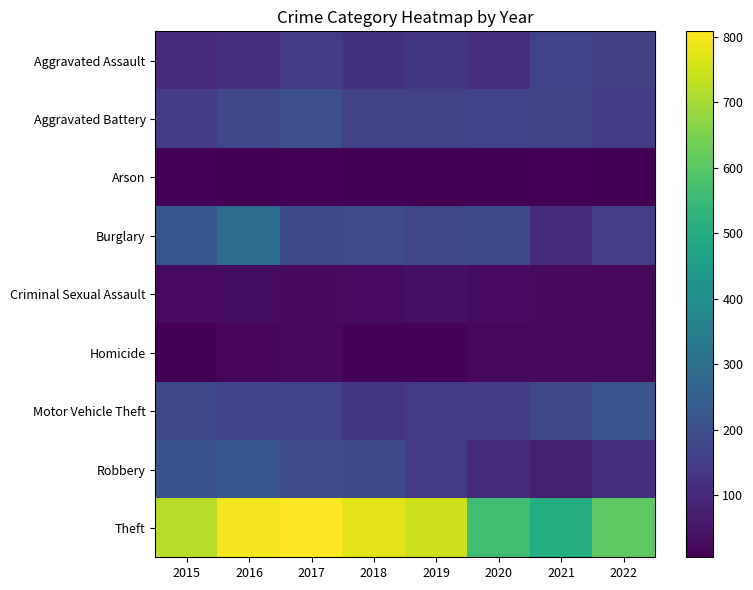

Between 2018 and 2021, which is larger?

2021